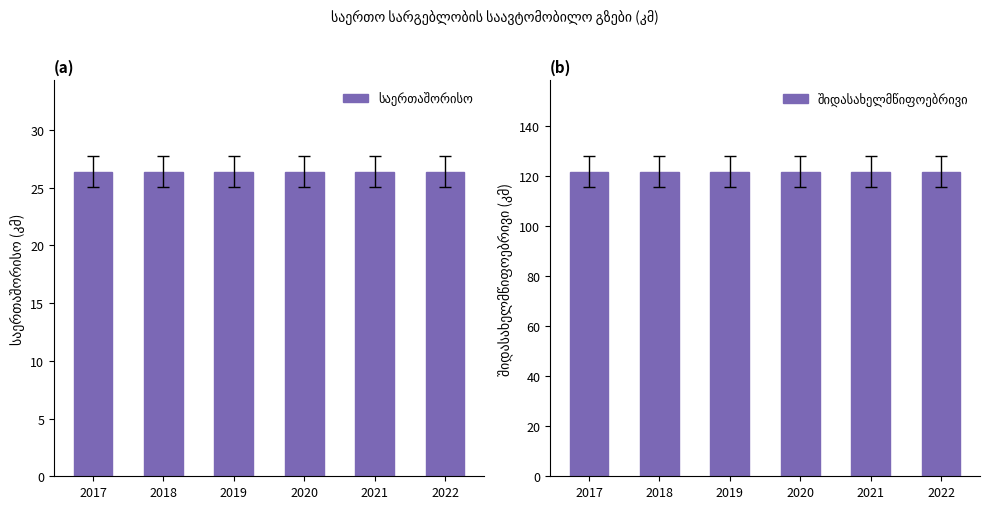

The value of საერთაშორისო at 2019 is 26.4. True or false?

True